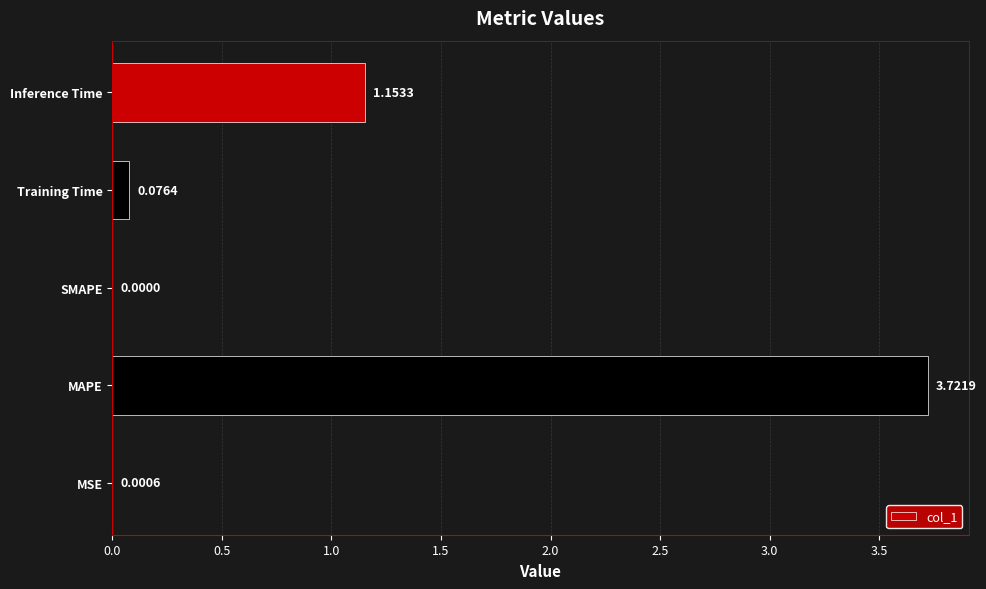

What is the sum of all values?

5.0